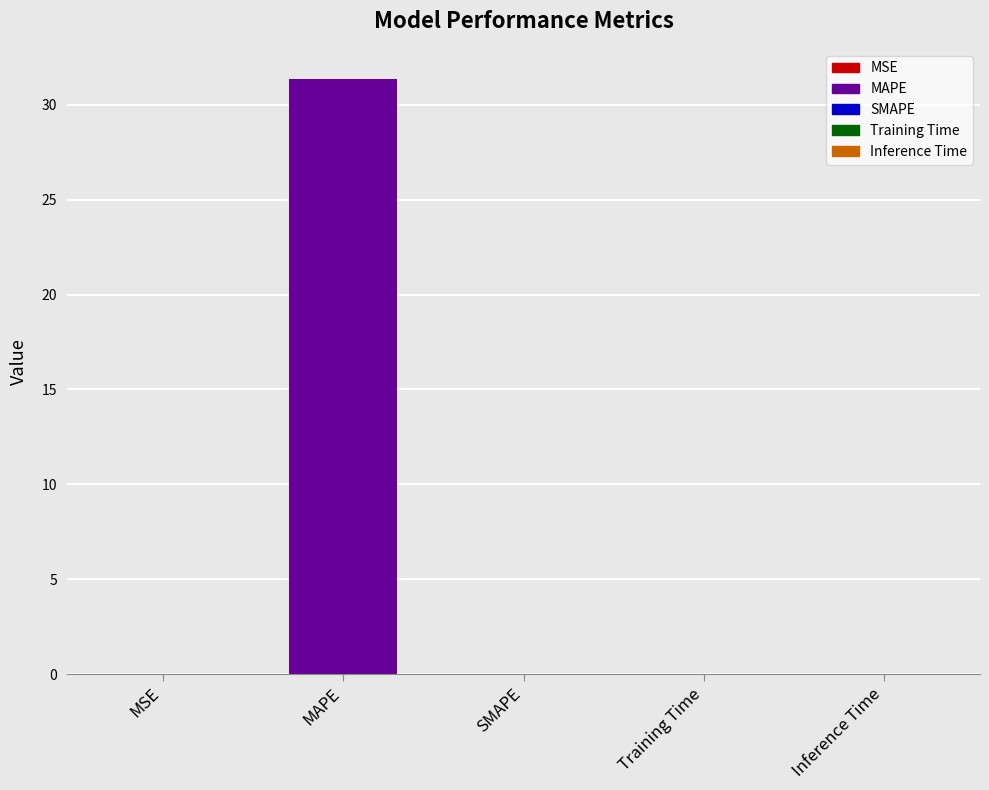

How many categories are shown in the chart?

5